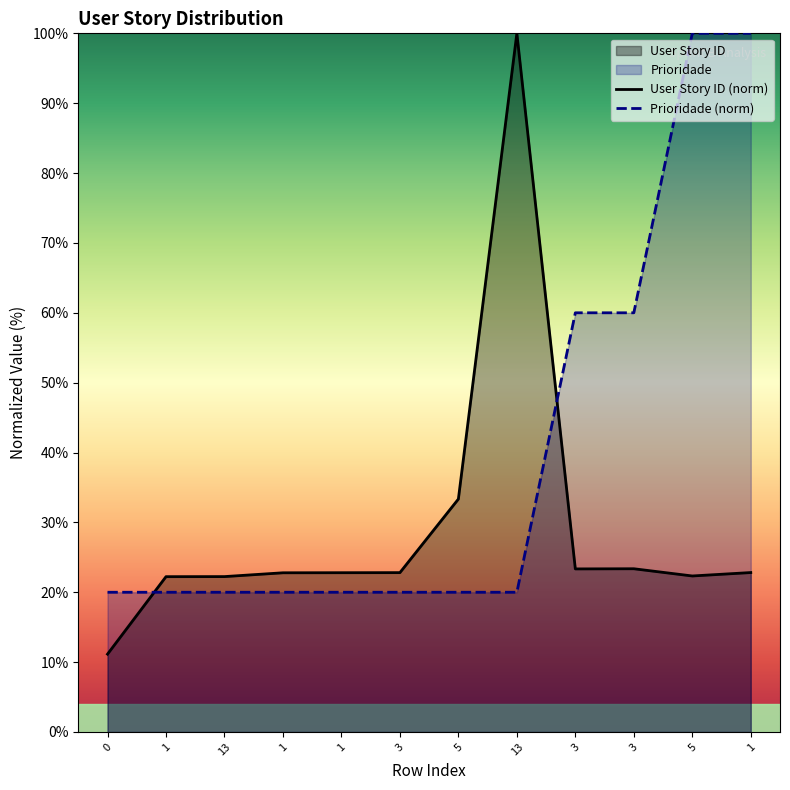

What is the label of the 10th point from the right?

13